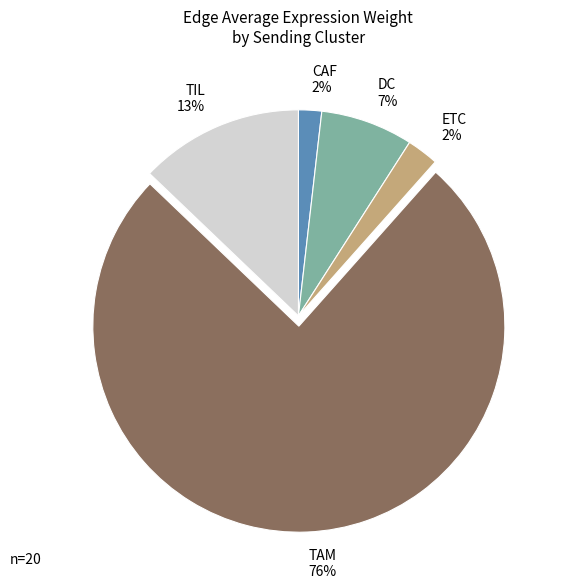

Is it true that TAM is 76% of the pie?

True